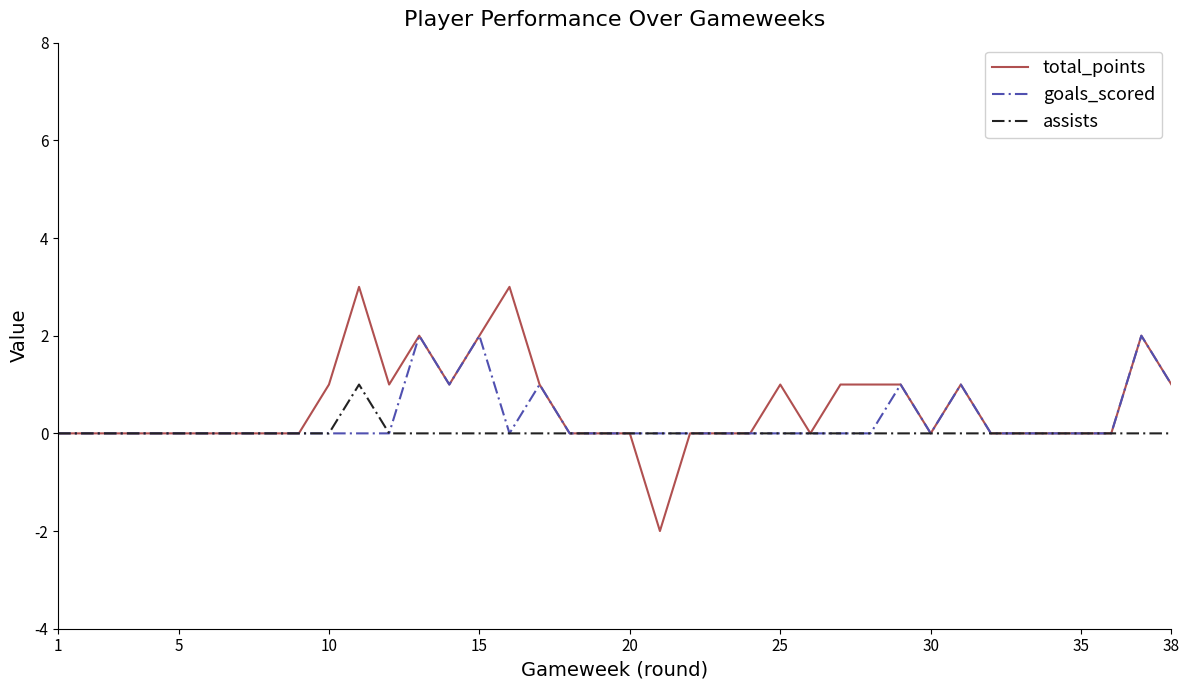

What are all the series names shown in the legend?

total_points, goals_scored, assists